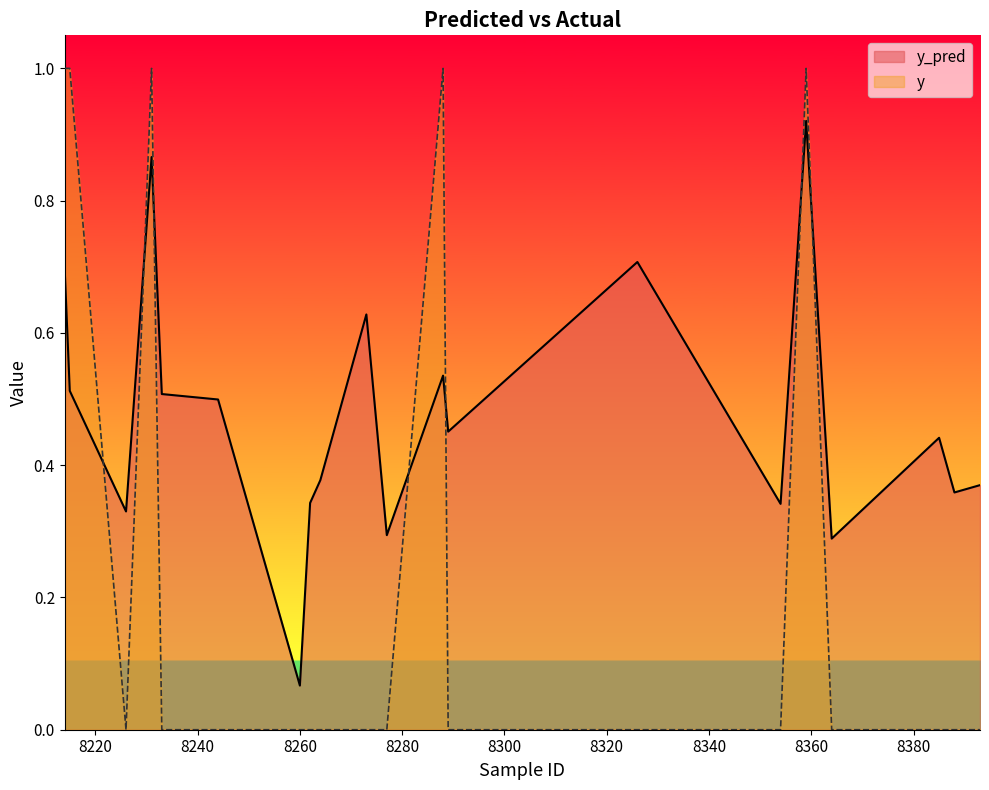

How many interior local valleys does the y_pred series have?

7